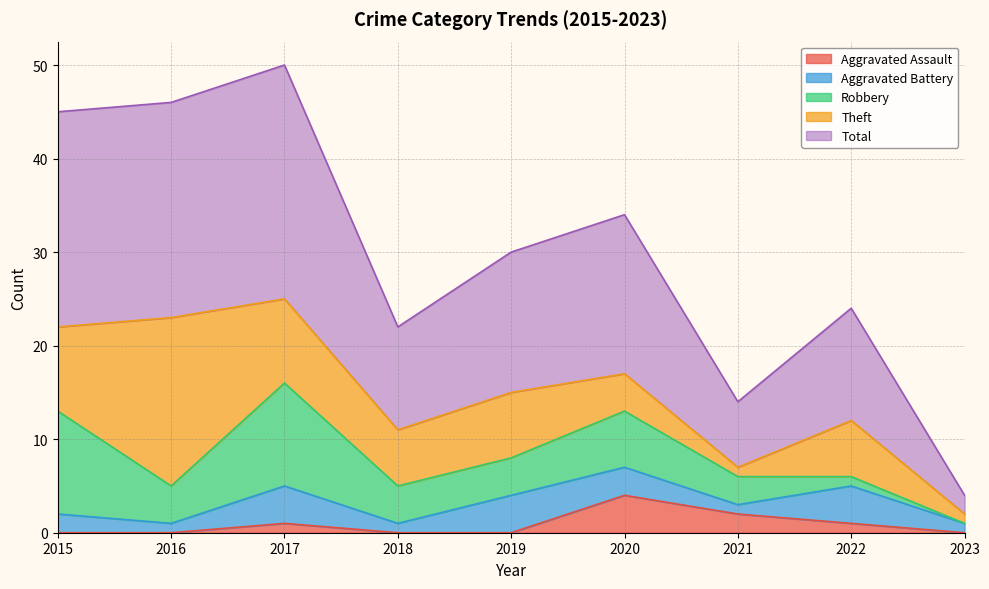

Which label corresponds to the largest value in the chart?

2017